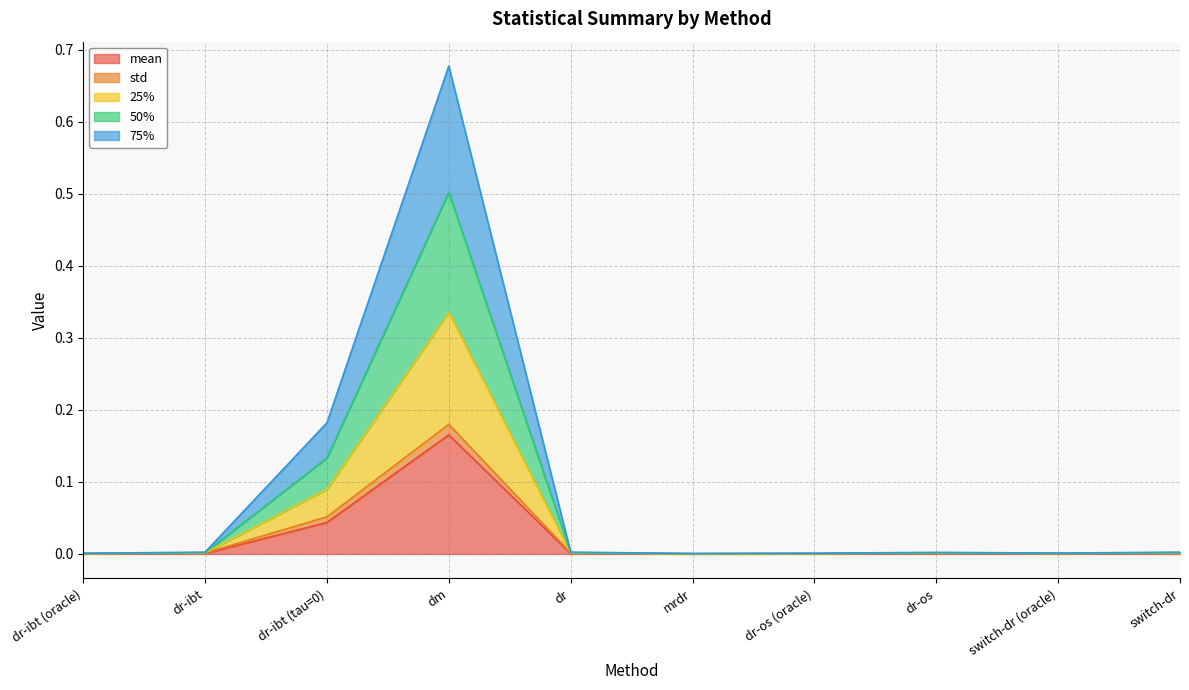

At which category is the sum across all series the highest?

dm